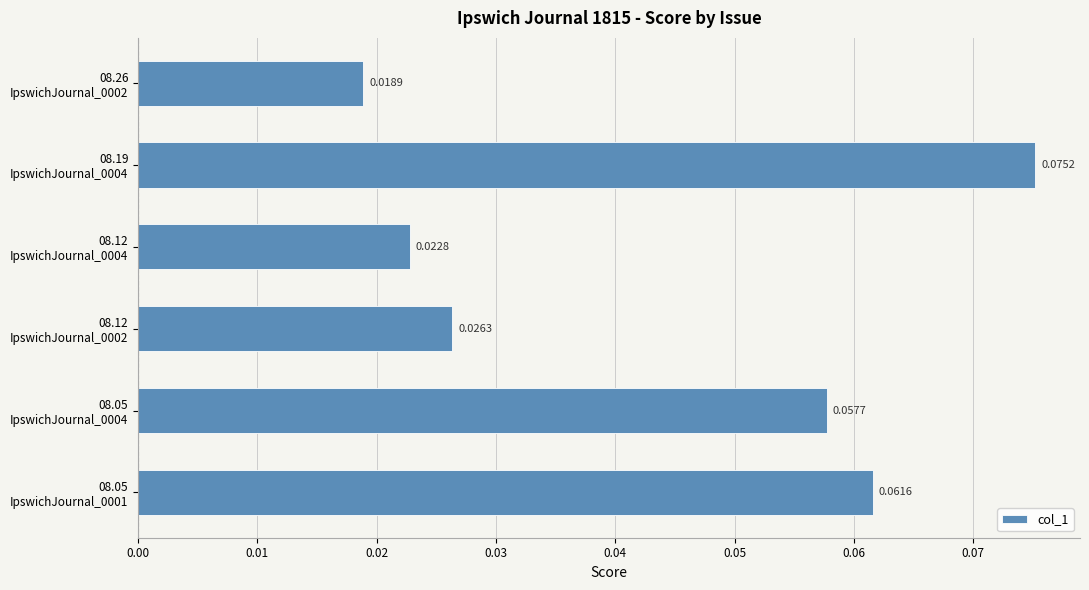

What is the sum of all values?

0.3